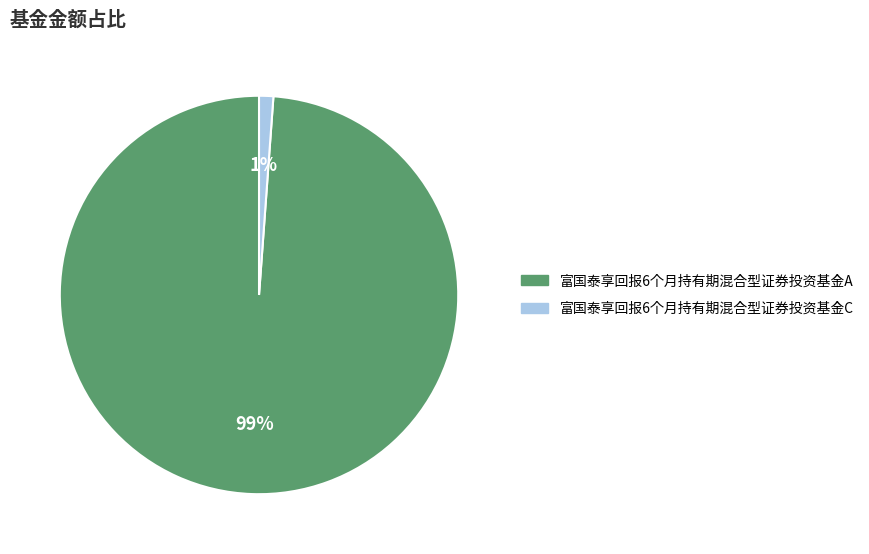

Is it true that 富国泰享回报6个月持有期混合型证券投资基金C is 1% of the pie?

True